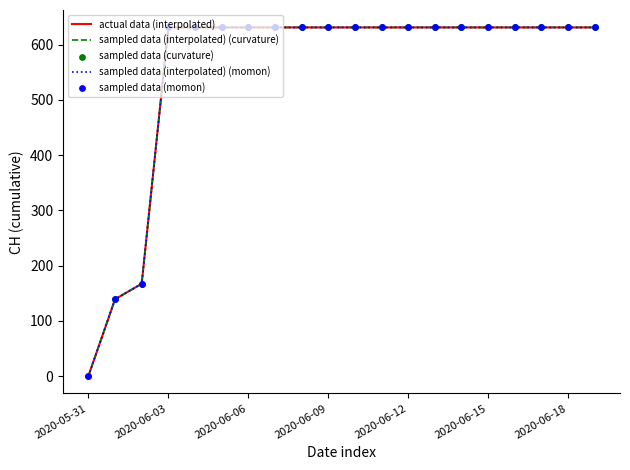

At which category is the sum across all series the highest?

2020-06-03